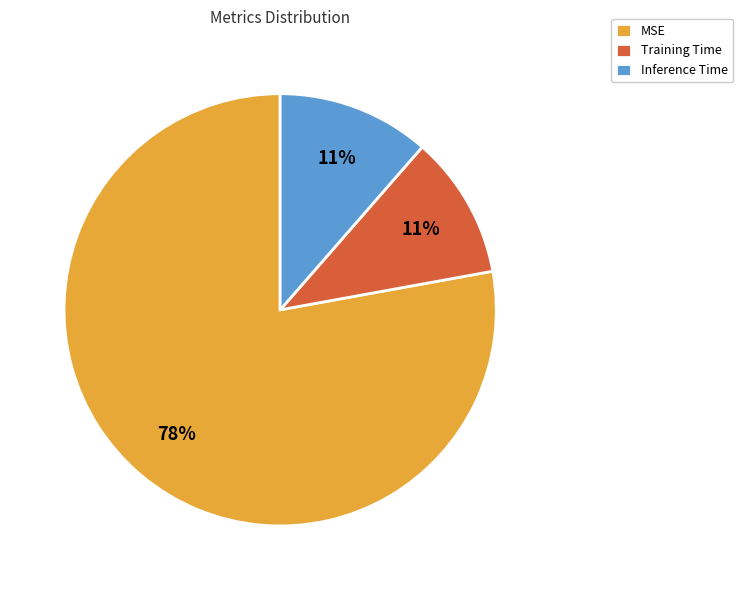

Is there any slice that represents more than half of the pie?

Yes